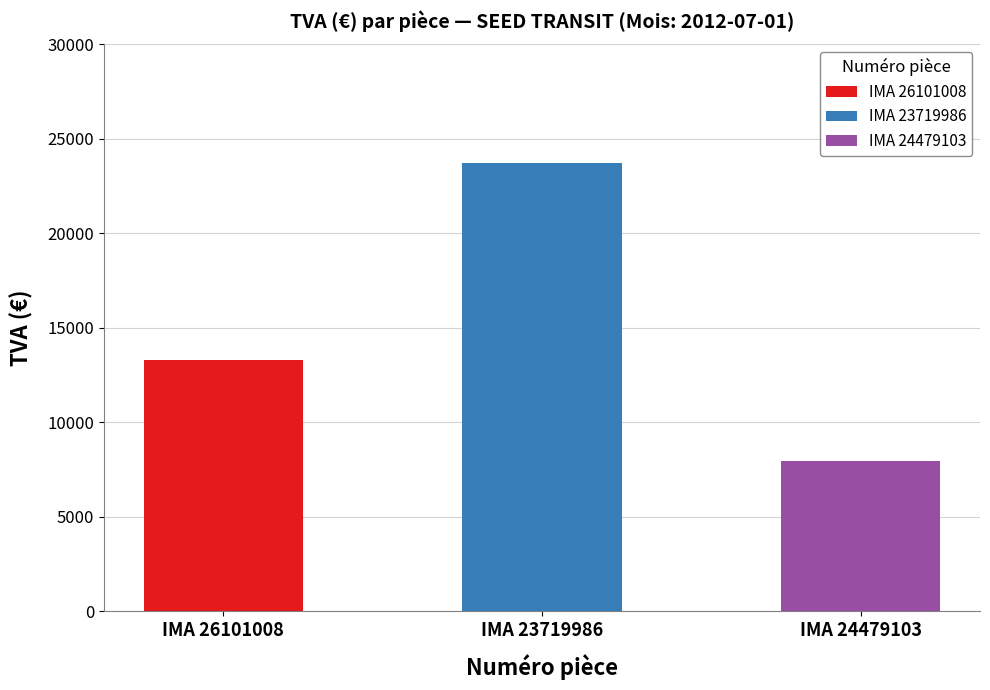

Between IMA 23719986 and IMA 26101008, which is larger?

IMA 23719986